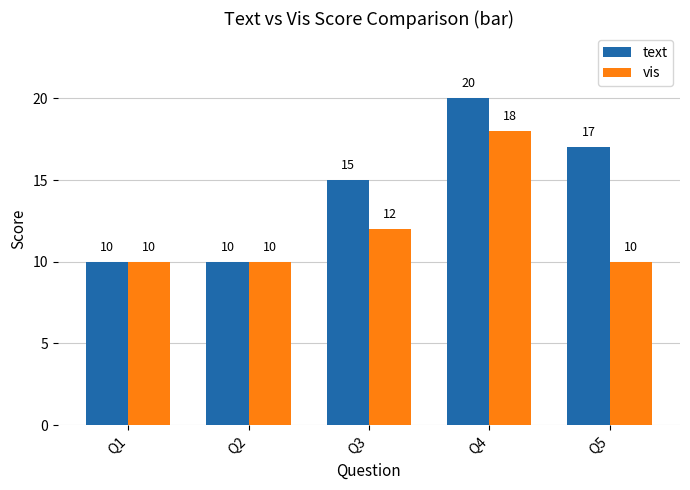

Read the text value at Q4, to the nearest 5.

20